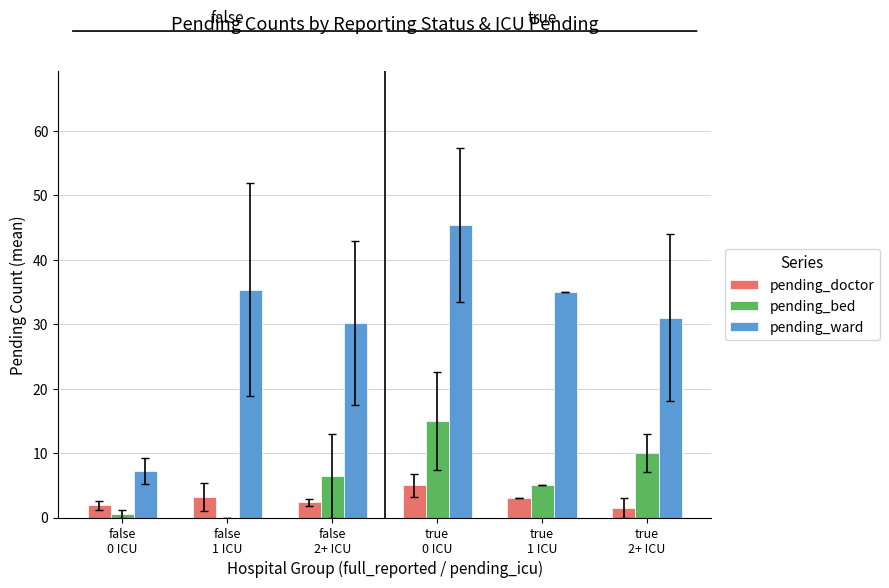

What is the maximum value shown in the chart?

45.4